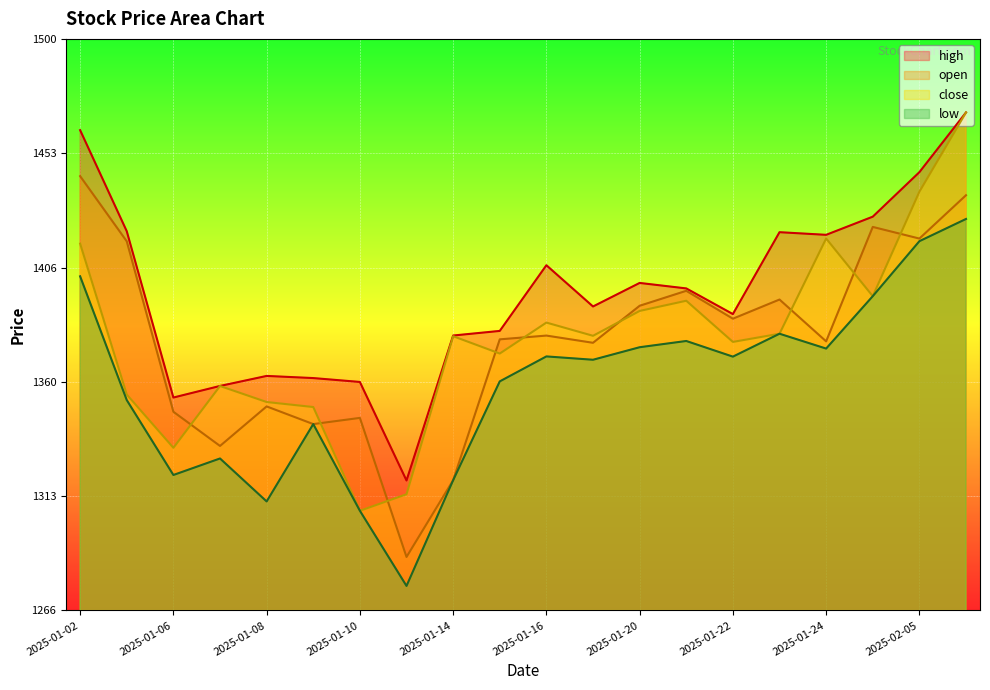

True or false: low and high cross at least once.

False